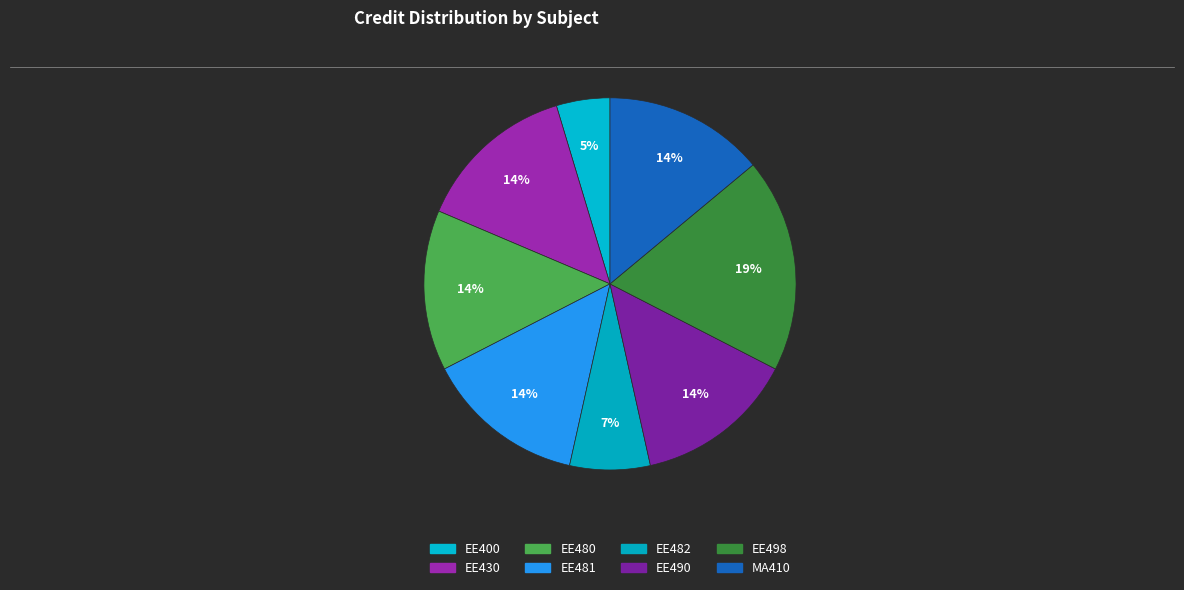

Is there a majority slice in this chart?

No